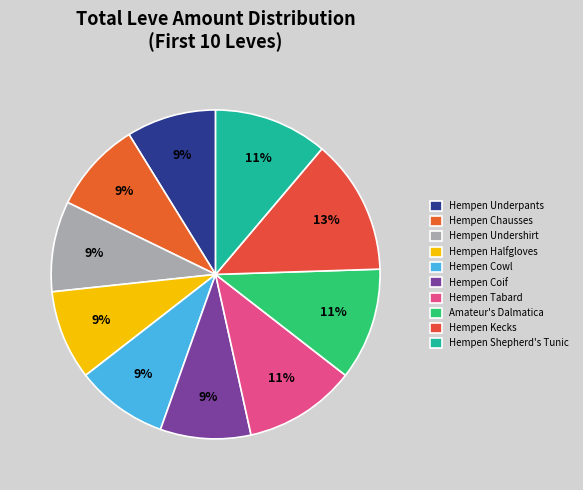

Which has a higher value, Amateur's Dalmatica or Hempen Kecks?

Hempen Kecks